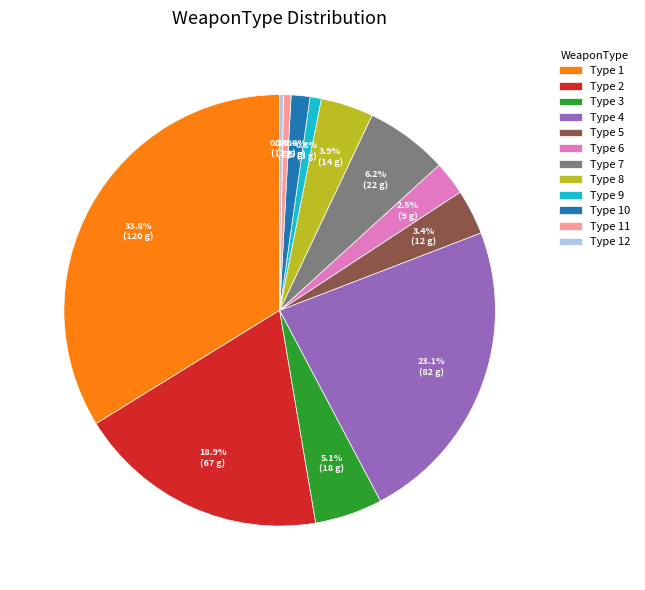

Is the sum of Type 1 and Type 9 greater than half?

No